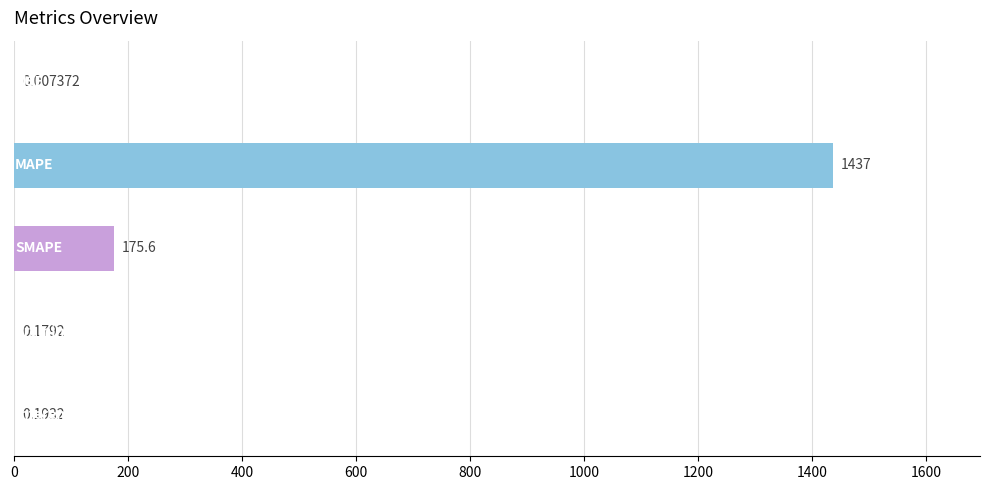

What is the greatest value displayed?

1436.6